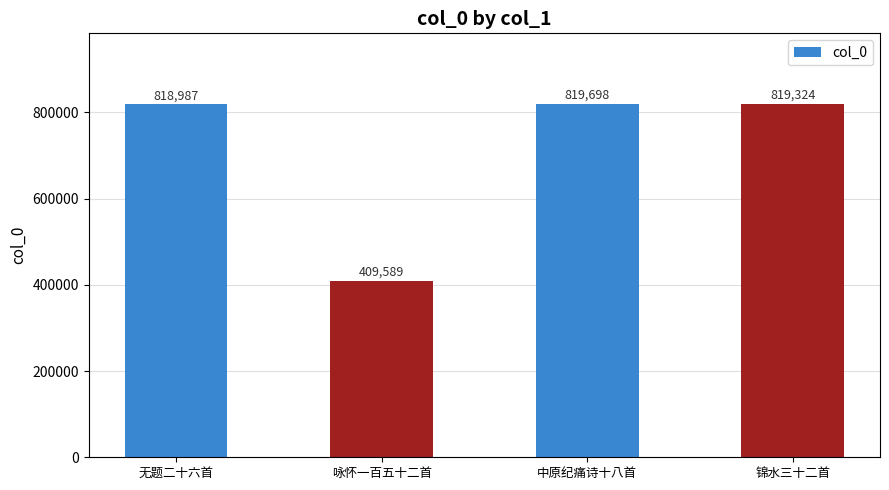

Reading left to right, extract all data points from this chart.

无题二十六首=818987	咏怀一百五十二首=409589	中原纪痛诗十八首=819698	锦水三十二首=819324